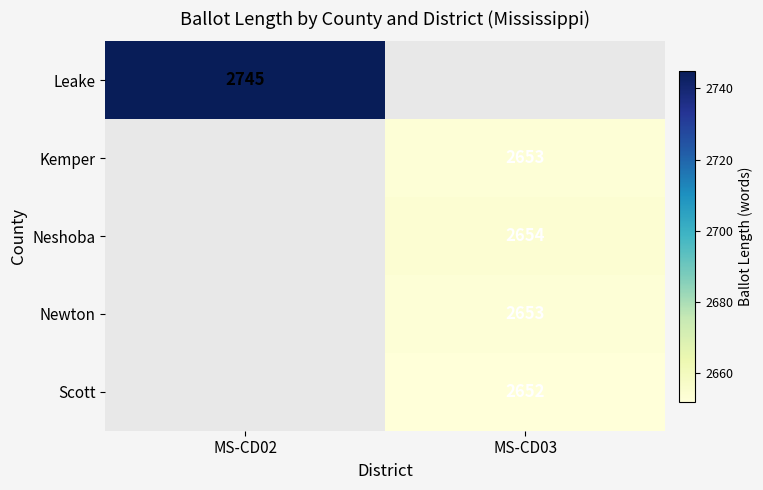

Is the value of Newton at MS-CD03 greater than the value of Scott at MS-CD03?

Yes